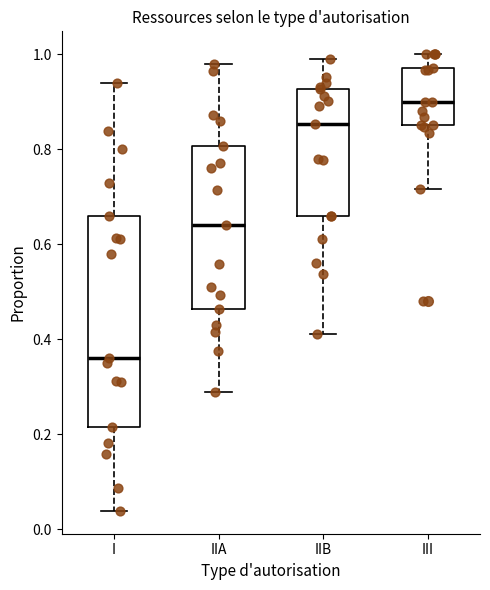

Which box is the tallest, from its lower edge to its upper edge?

I